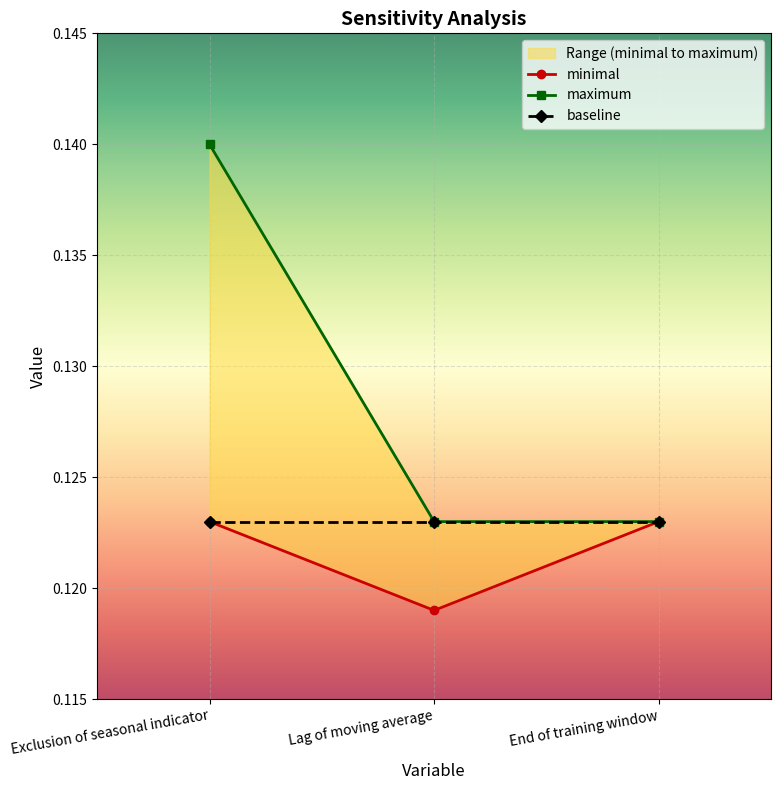

At which label is minimal closest to 0?

Lag of moving average